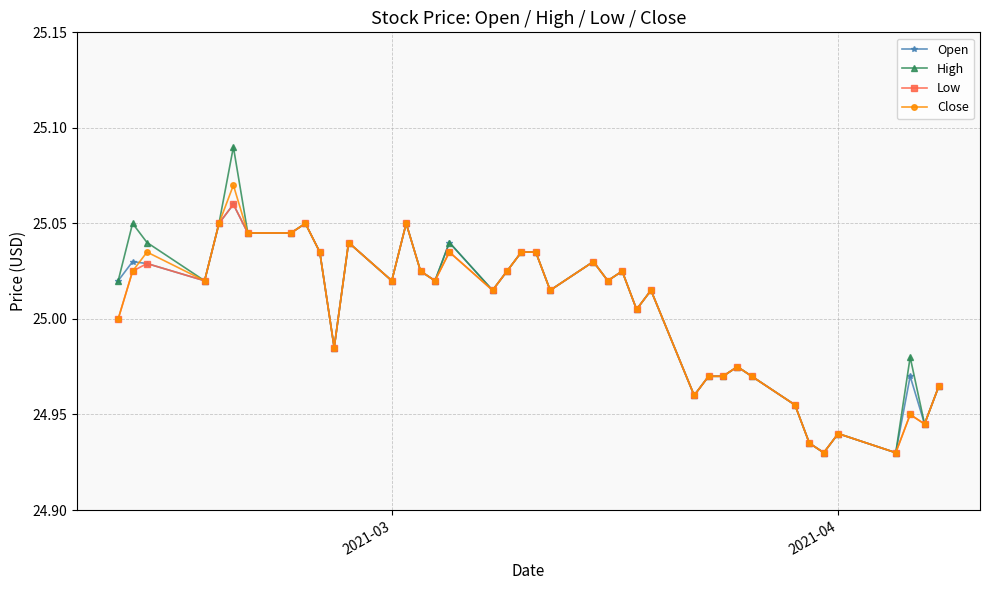

Which series has the widest spread of values?

High